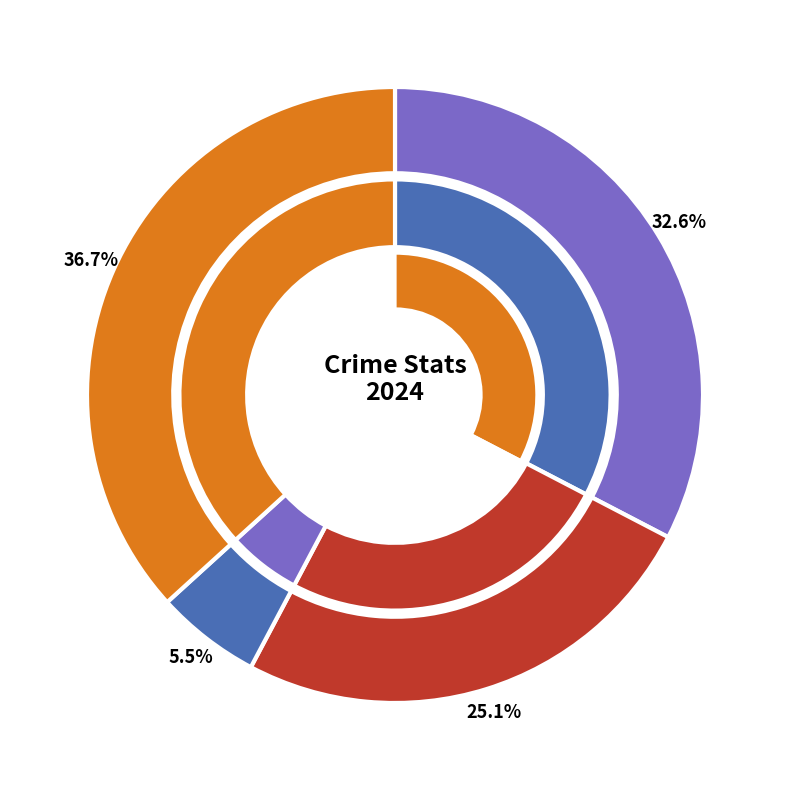

What percentage do Criminal Sexual Assault and Burglary together represent?

6.8%